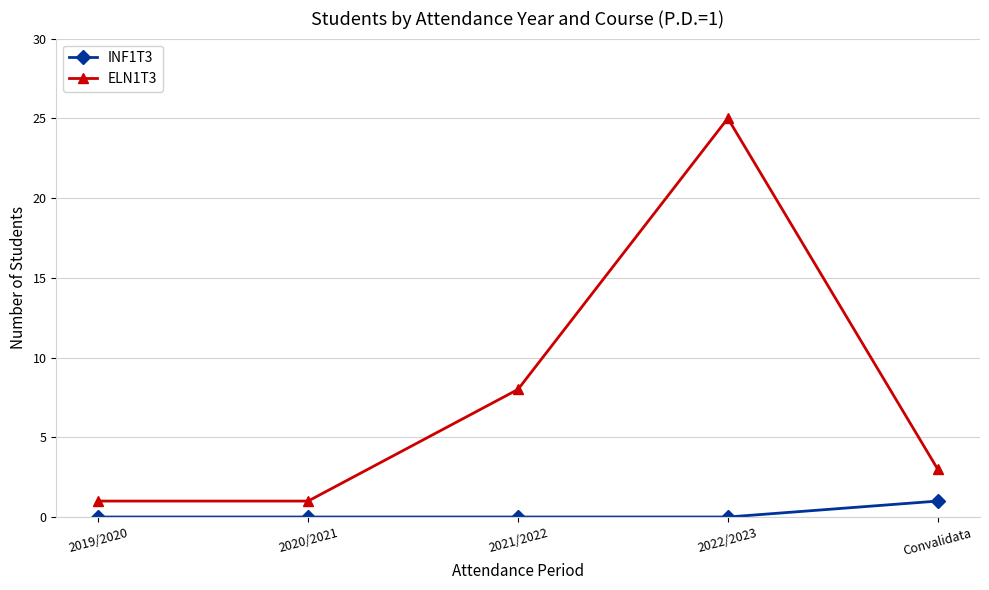

At which category does ELN1T3 reach its first local peak?

2022/2023